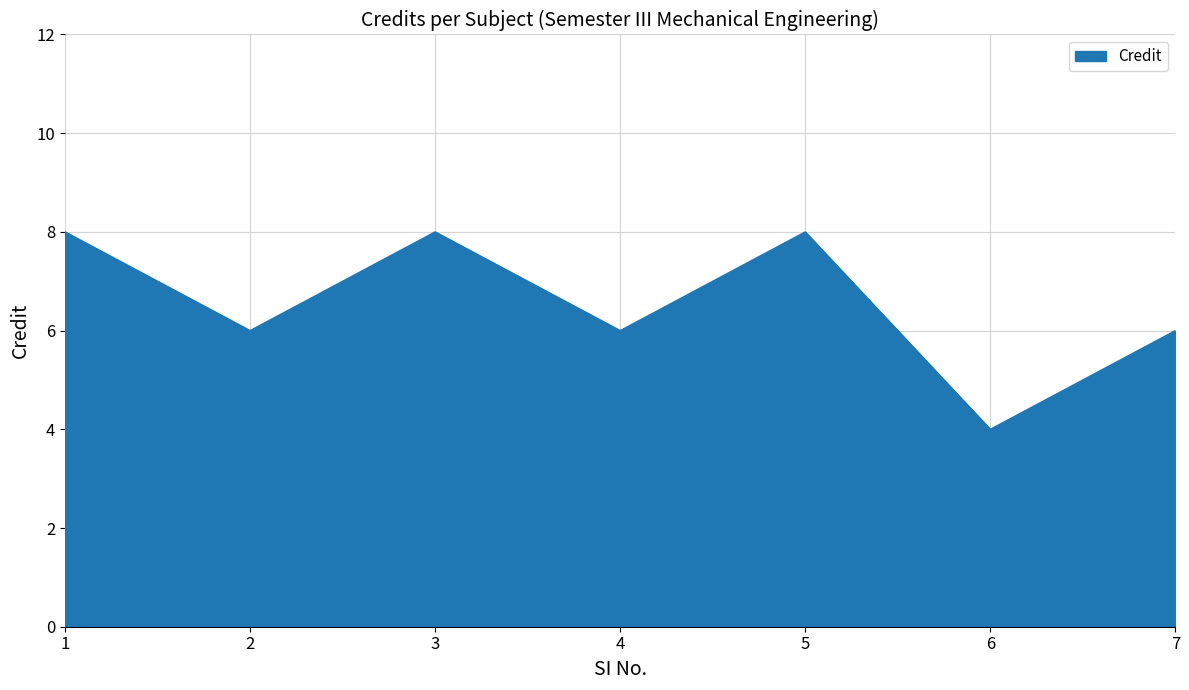

What is the difference between the maximum and minimum values?

4